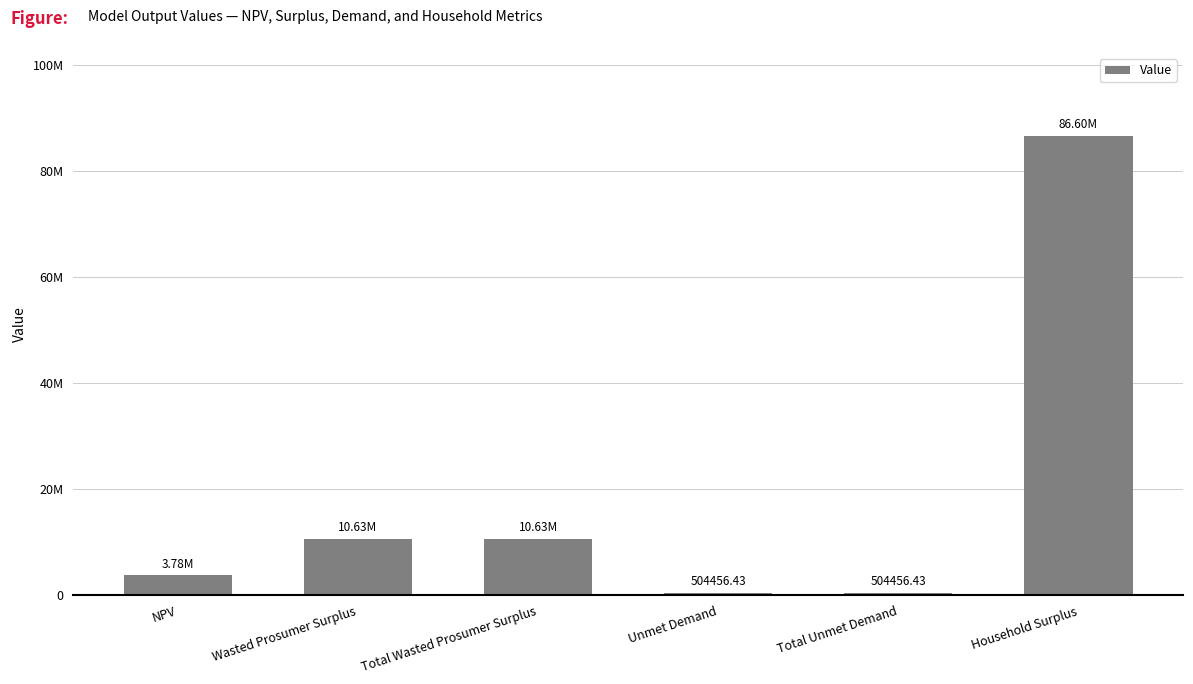

What is the change in value from NPV to Total Unmet Demand?

-3274293.1